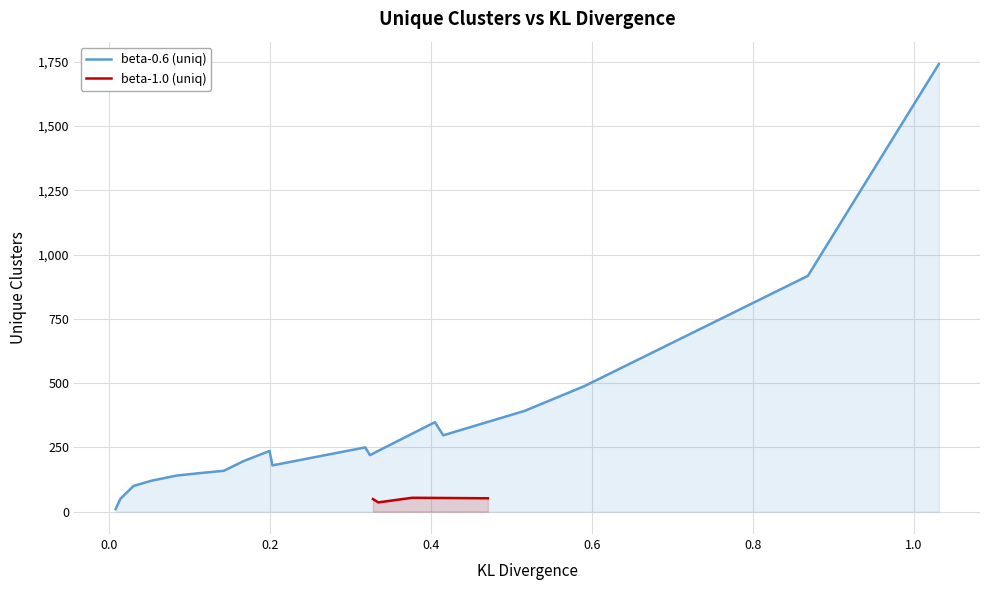

The chart shows a value of 387 at 13. True or false?

False